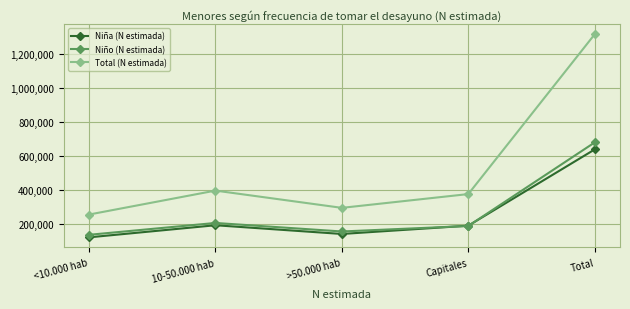

What position from the left is Total?

5